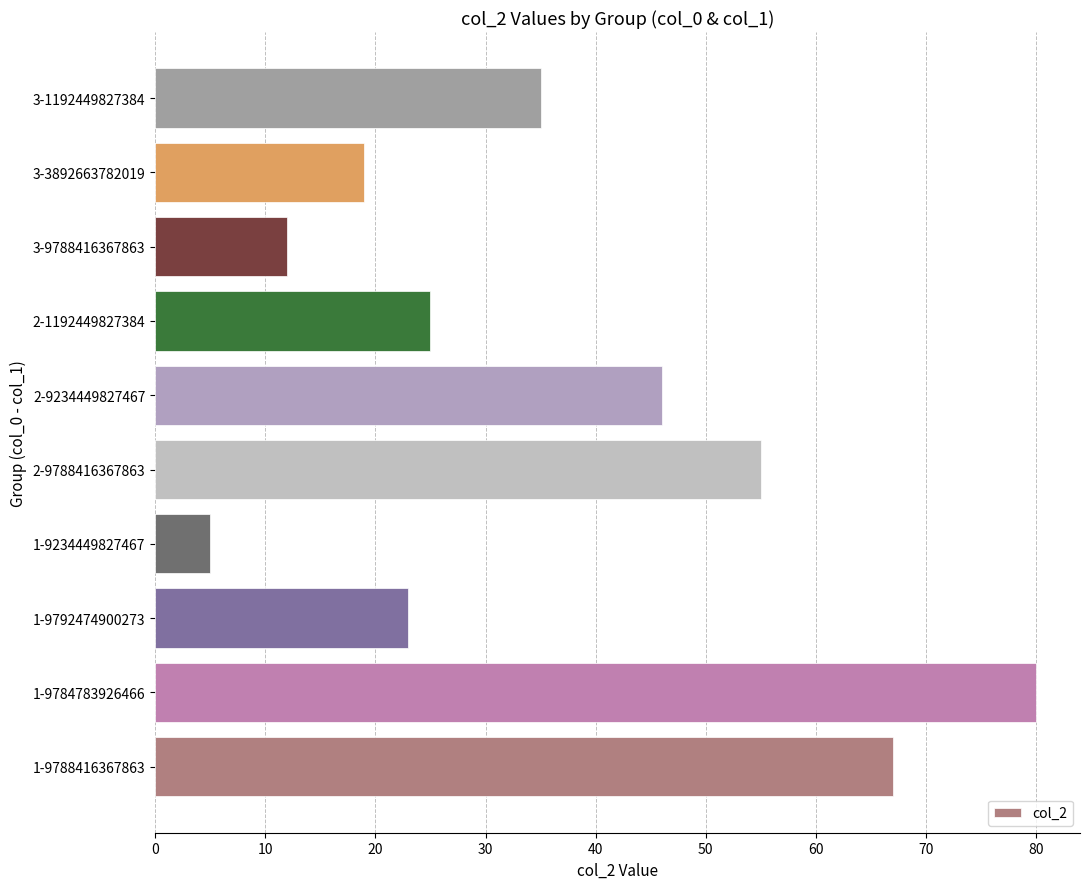

Rank the categories by value from highest to lowest.

1-9784783926466, 1-9788416367863, 2-9788416367863, 2-9234449827467, 3-1192449827384, 2-1192449827384, 1-9792474900273, 3-3892663782019, 3-9788416367863, 1-9234449827467